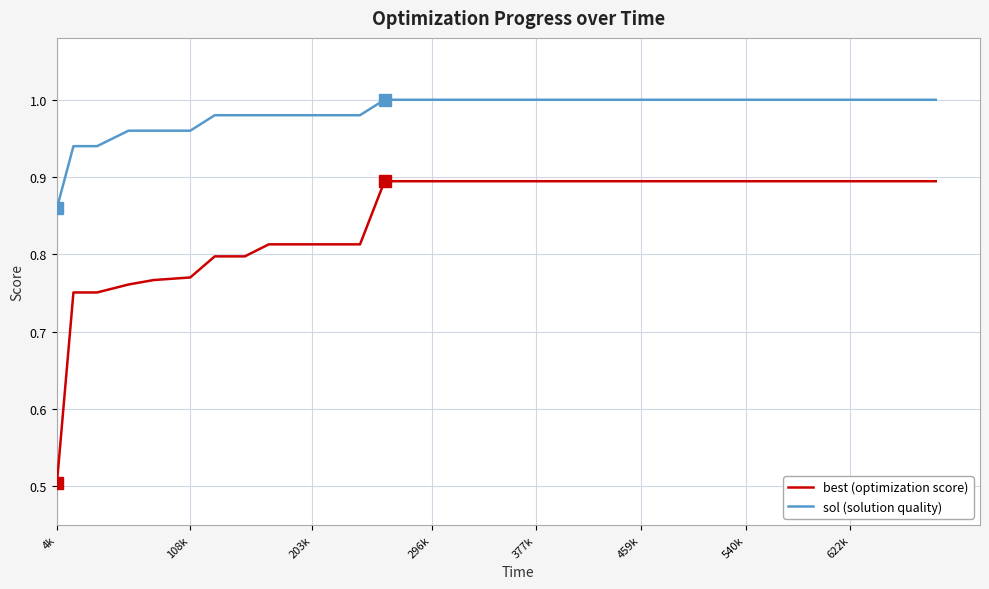

Does the chart have visible grid lines?

Yes